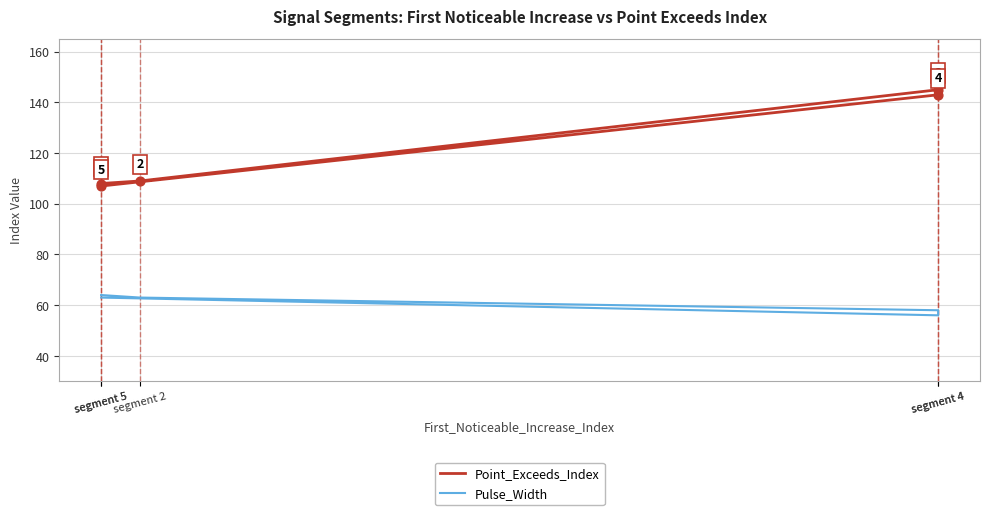

What are all the series names shown in the legend?

Point_Exceeds_Index, Pulse_Width